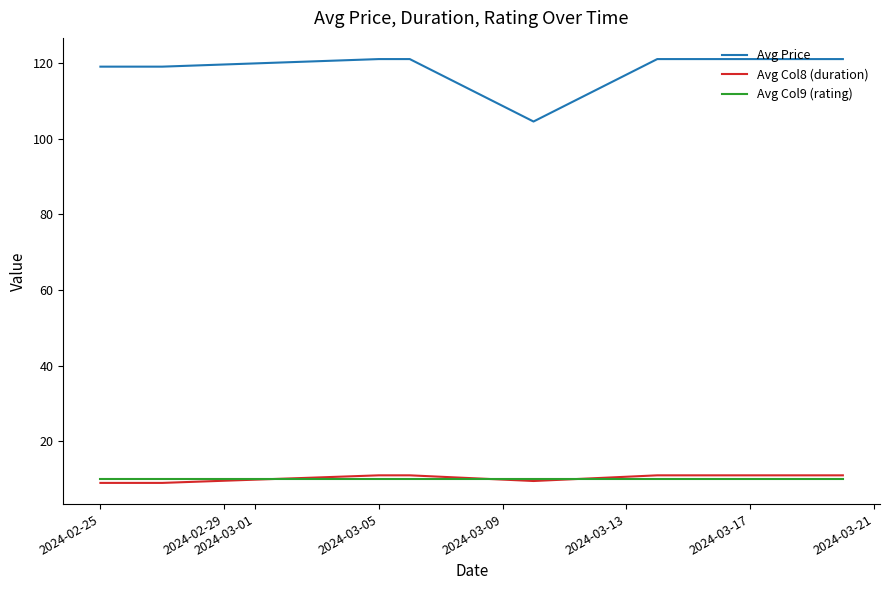

What is the difference between the maximum and minimum values in the Avg Price series?

16.5